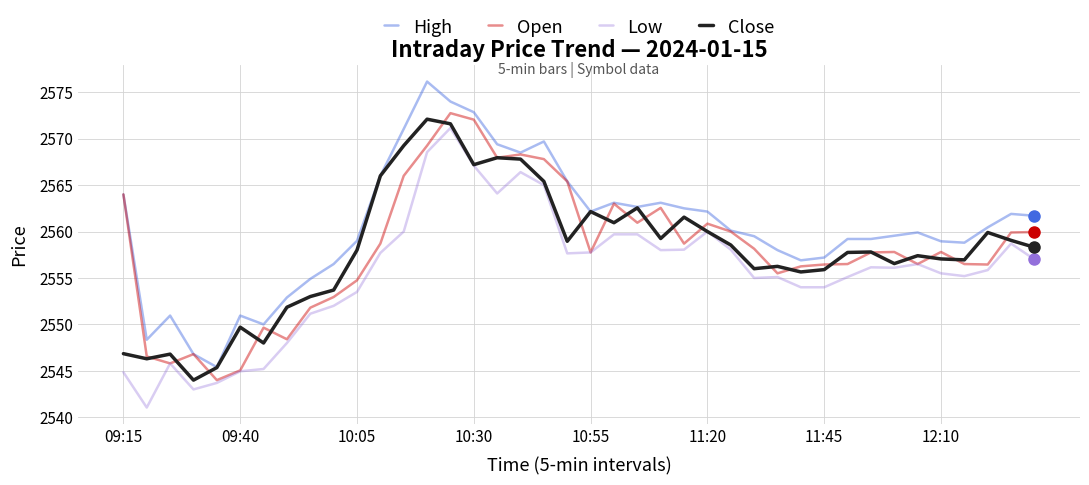

True or false: High has more than 2 points higher than both neighbors.

True